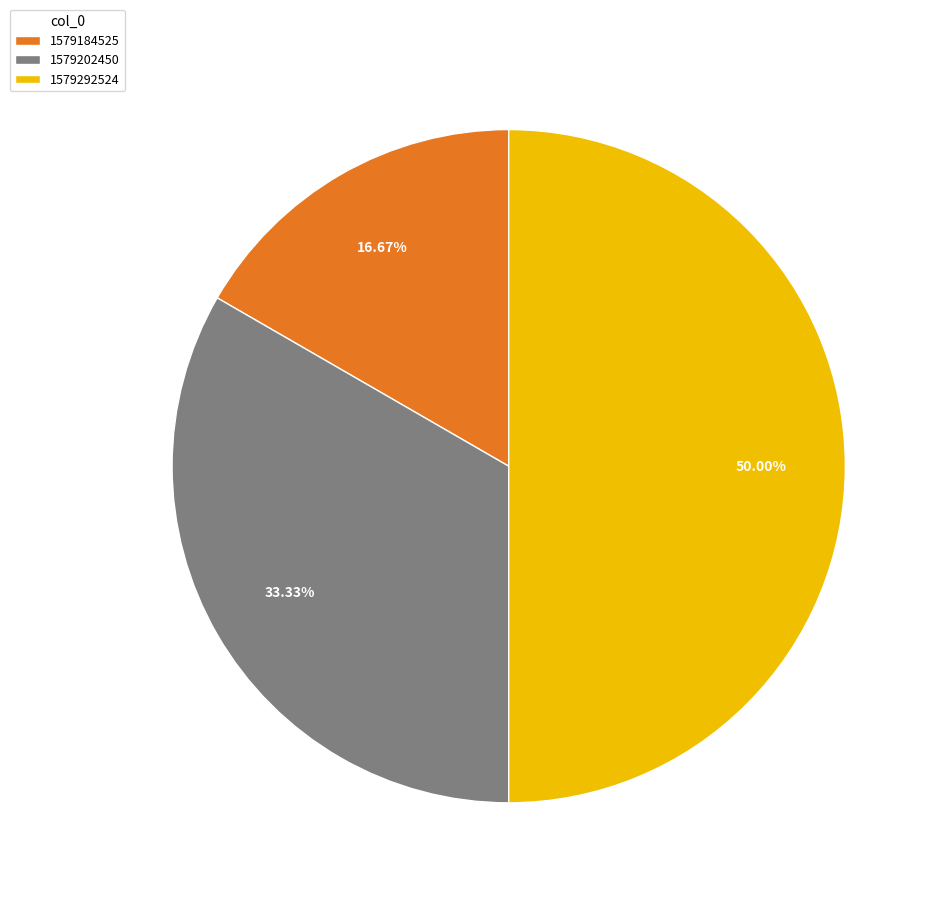

Count the number of slices in the pie.

3